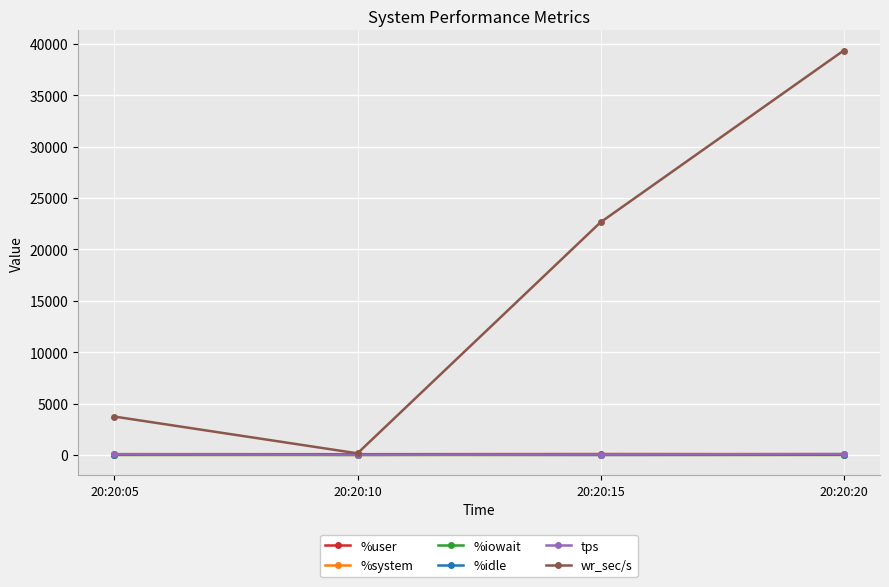

In tps, how many points are lower than both neighbors (excluding endpoints)?

1